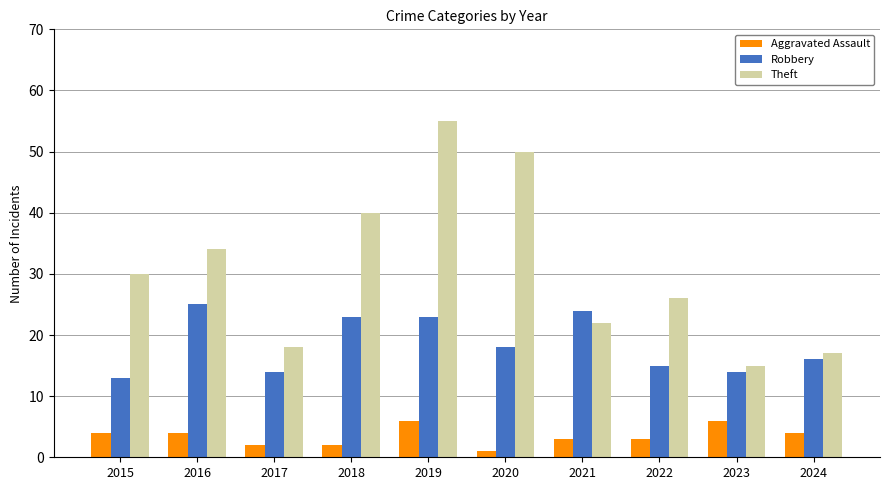

List the series in order of their overall mean, highest first.

Theft, Robbery, Aggravated Assault